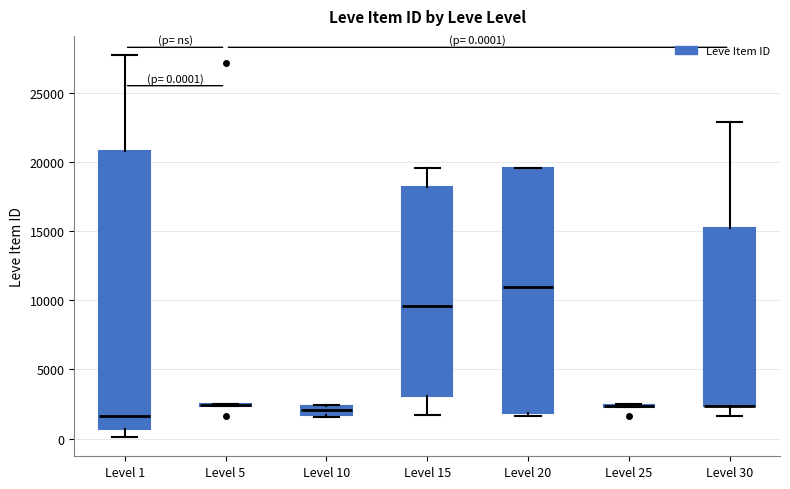

Comparing the boxes themselves (not the whiskers), which one is the tallest?

Level 1